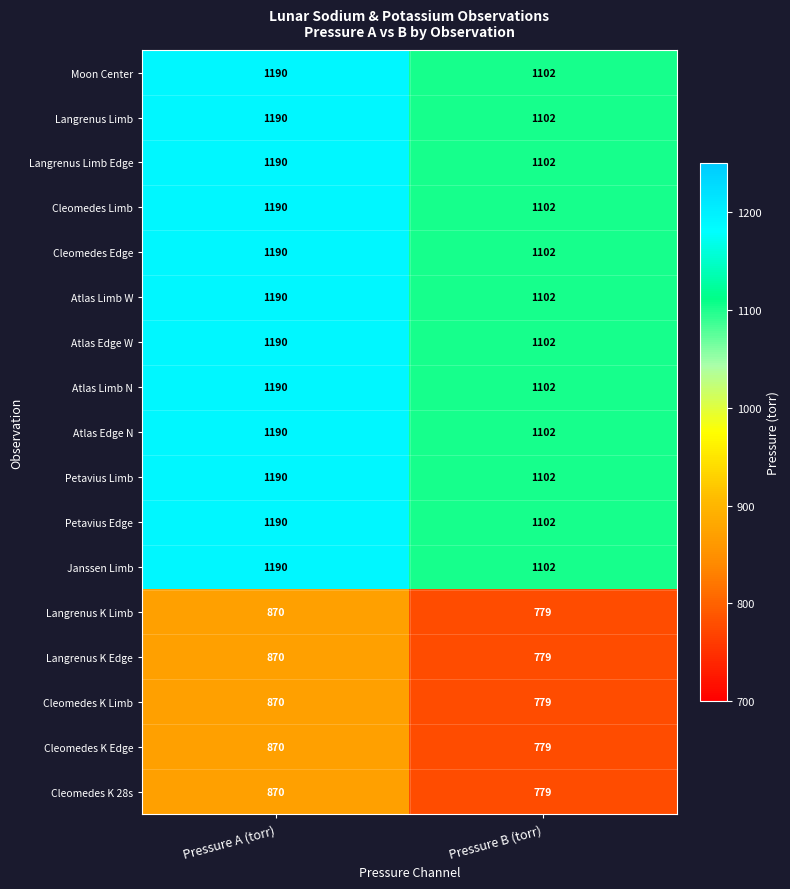

What is the spread (max minus min) of values at Pressure A (torr)?

320